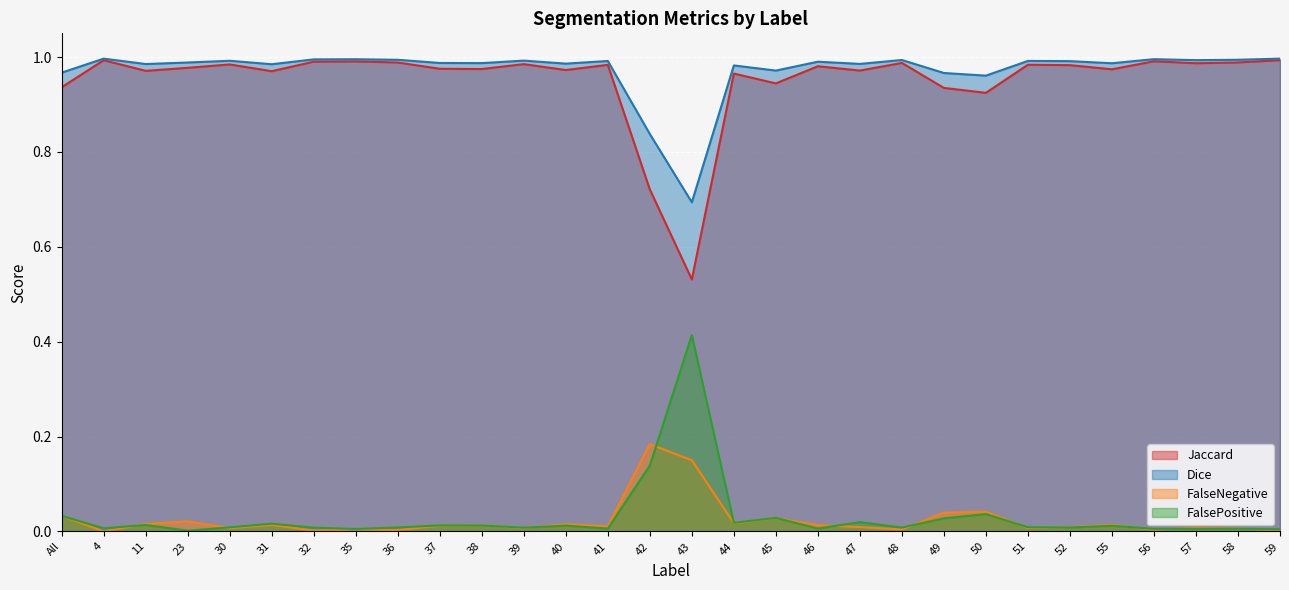

At which category does FalsePositive reach its first local valley?

4